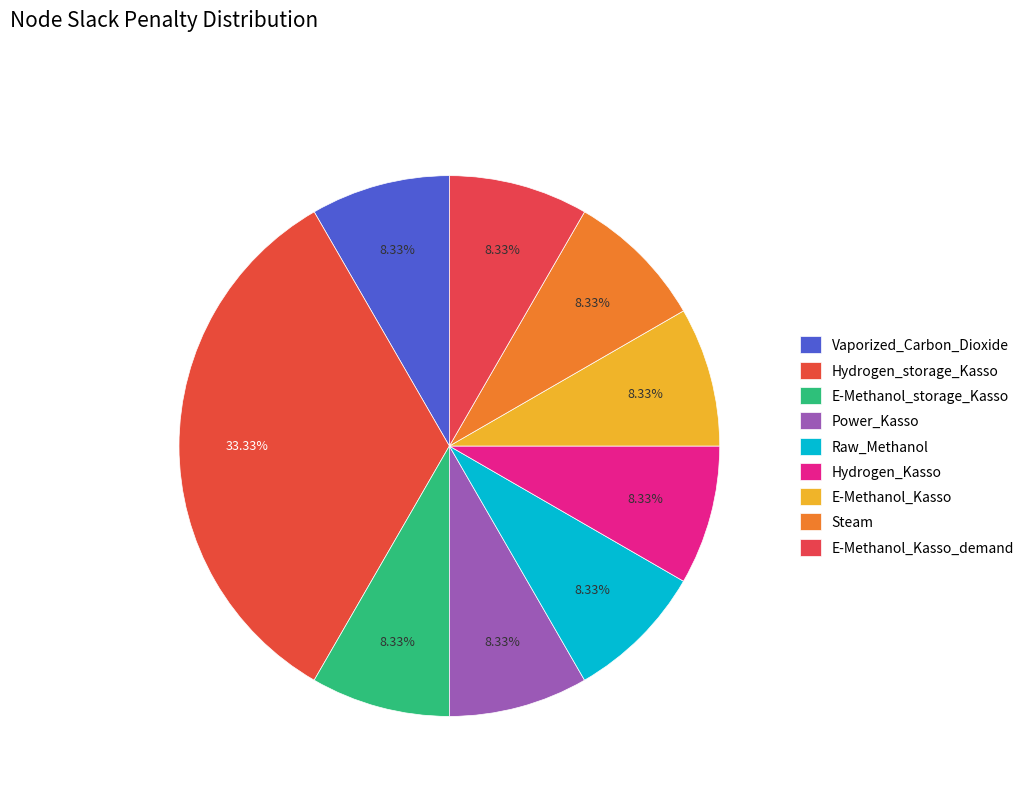

What is the total percentage of Vaporized_Carbon_Dioxide and E-Methanol_storage_Kasso?

16.7%